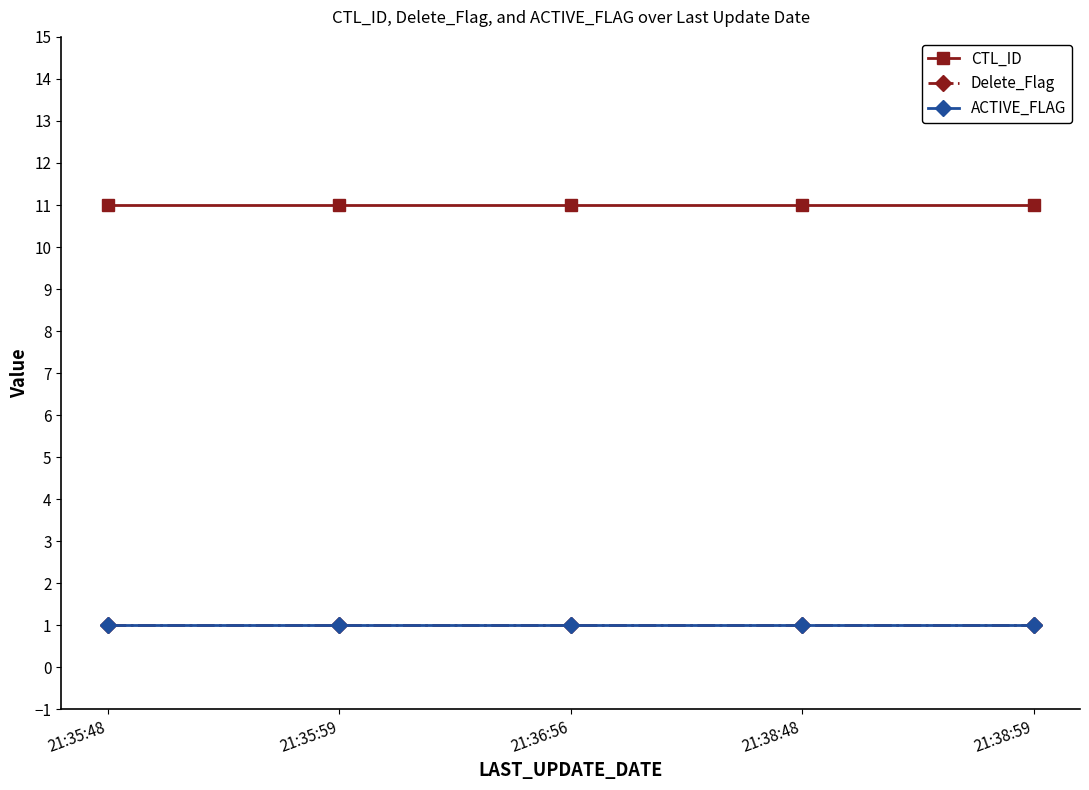

What is the difference between the highest and lowest values at 21:38:48?

10